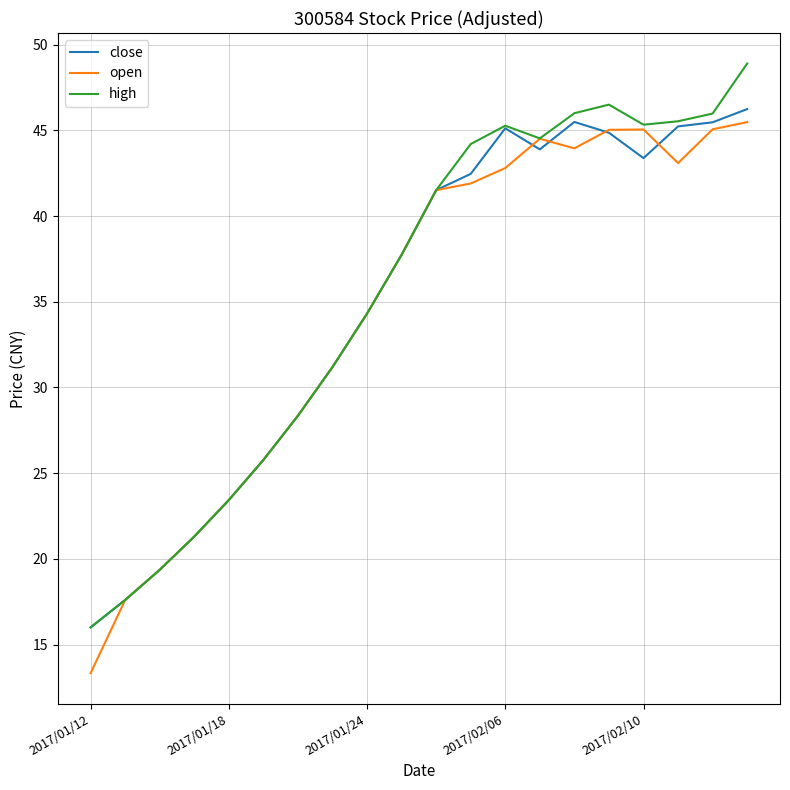

What is the maximum value for close?

46.2